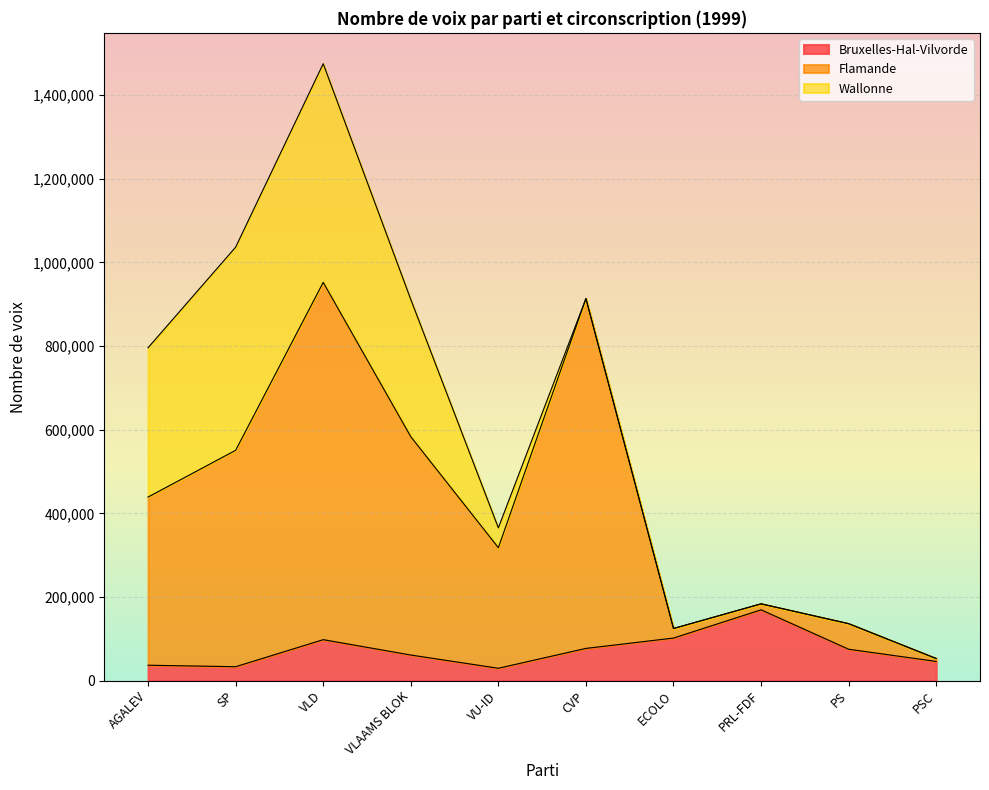

How many interior local valleys does the Bruxelles-Hal-Vilvorde series have?

2